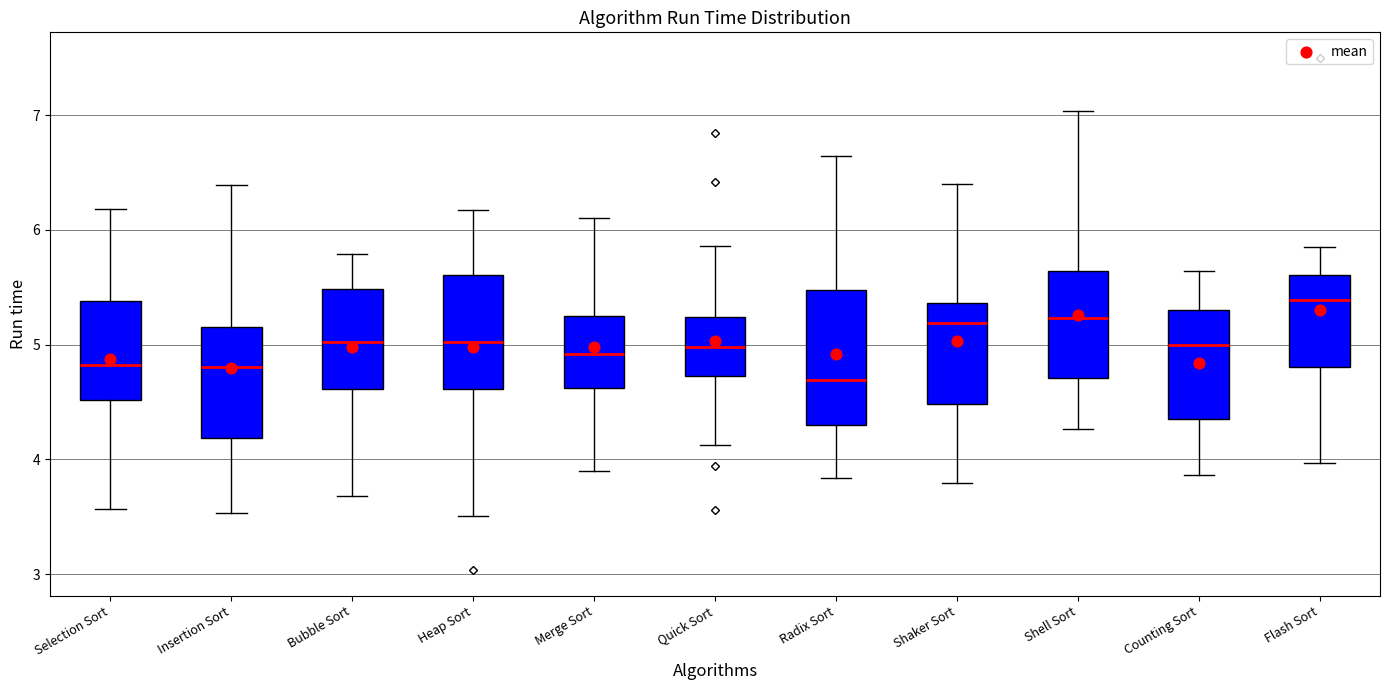

Reading left to right, transcribe this box plot: for each box, give where its median line is, the range the box spans, and where its two whiskers end, as read against the y-axis. The values are not printed on the chart, so give them approximately, as read against the axis.

Selection Sort: median 4.8, box 4.5 to 5.4, whiskers 3.6 to 6.2
Insertion Sort: median 4.8, box 4.2 to 5.1, whiskers 3.5 to 6.4
Bubble Sort: median 5.0, box 4.6 to 5.5, whiskers 3.7 to 5.8
Heap Sort: median 5.0, box 4.6 to 5.6, whiskers 3.5 to 6.2
Merge Sort: median 4.9, box 4.6 to 5.3, whiskers 3.9 to 6.1
Quick Sort: median 5.0, box 4.7 to 5.2, whiskers 4.1 to 5.9
Radix Sort: median 4.7, box 4.3 to 5.5, whiskers 3.8 to 6.6
Shaker Sort: median 5.2, box 4.5 to 5.4, whiskers 3.8 to 6.4
Shell Sort: median 5.2, box 4.7 to 5.6, whiskers 4.3 to 7.0
Counting Sort: median 5.0, box 4.4 to 5.3, whiskers 3.9 to 5.6
Flash Sort: median 5.4, box 4.8 to 5.6, whiskers 4.0 to 5.9